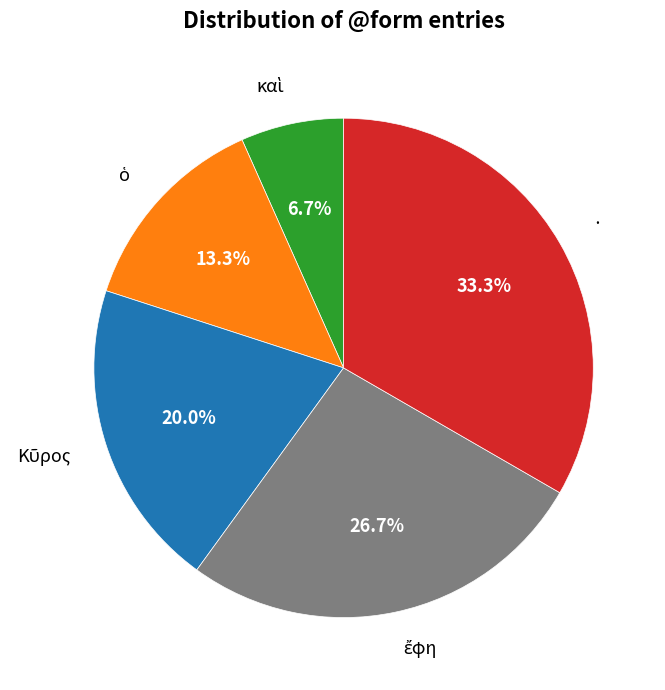

What is the largest slice in the pie chart?

·